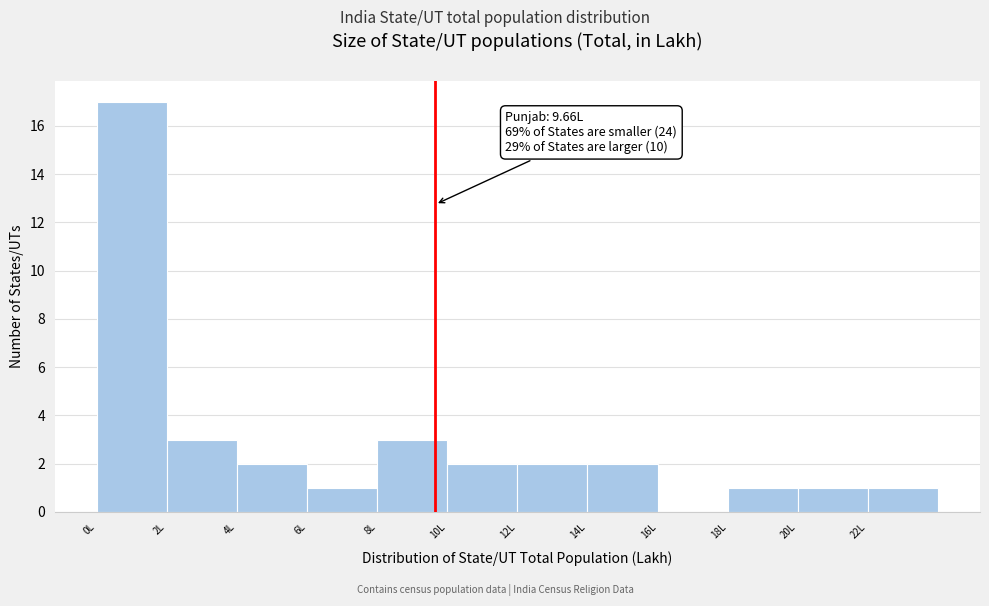

Which range on the x-axis has the tallest bar?

0 to 2